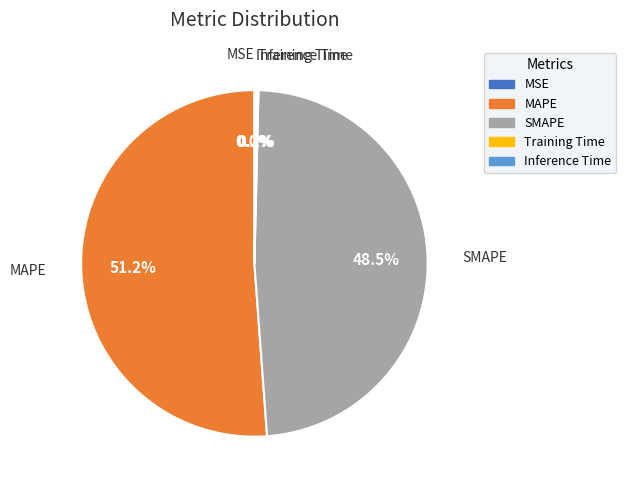

Which slice is the largest?

MAPE